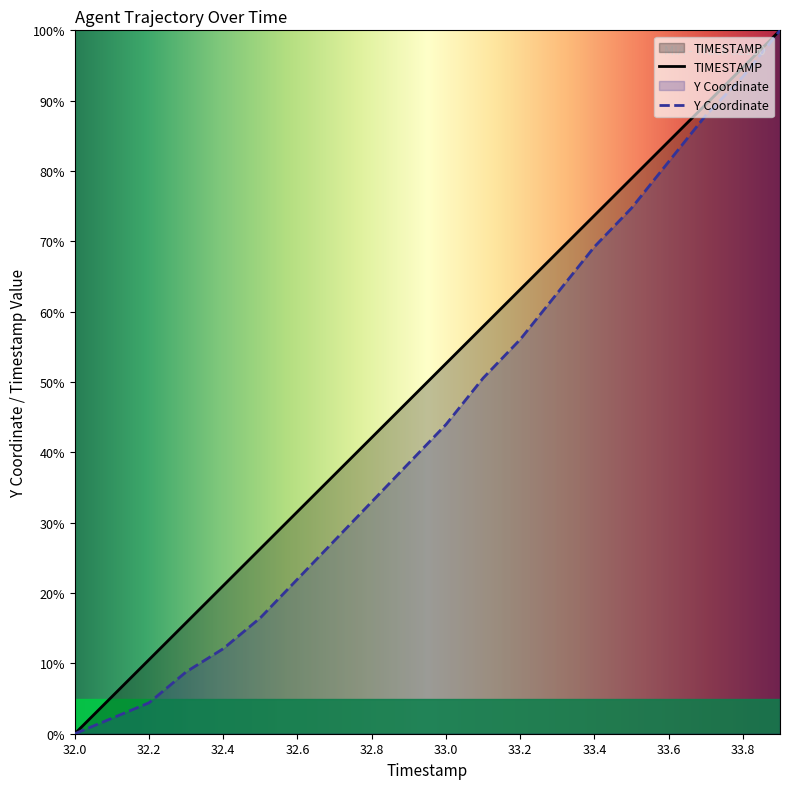

True or false: Y and TIMESTAMP cross at least once.

False